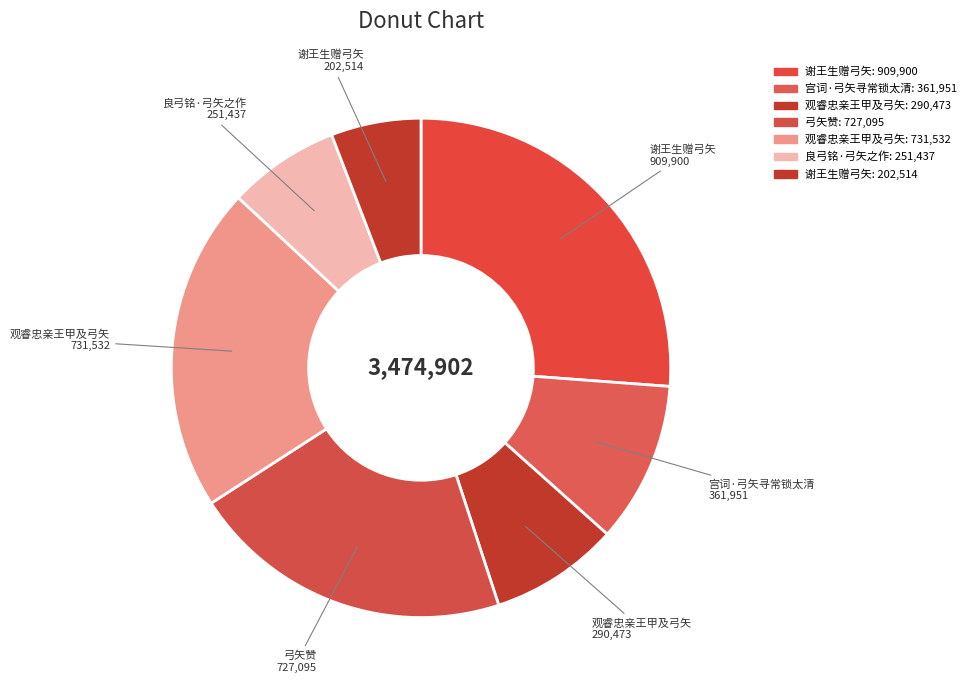

To the nearest percent, what is the average slice percentage?

14%